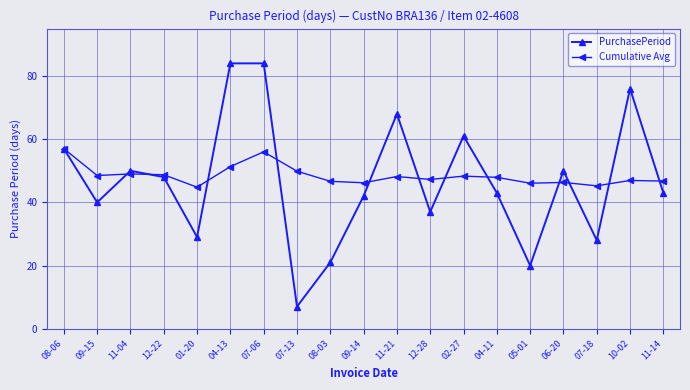

True or false: Cumulative Avg has a value of 49.0 at 11-04.

True